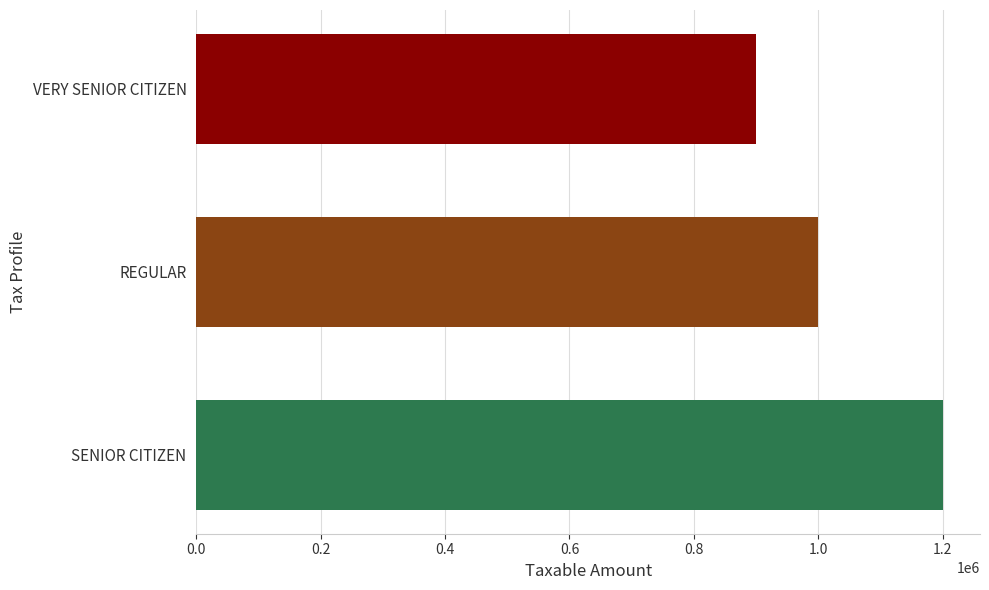

True or false: the data shows 1000000 at REGULAR.

True